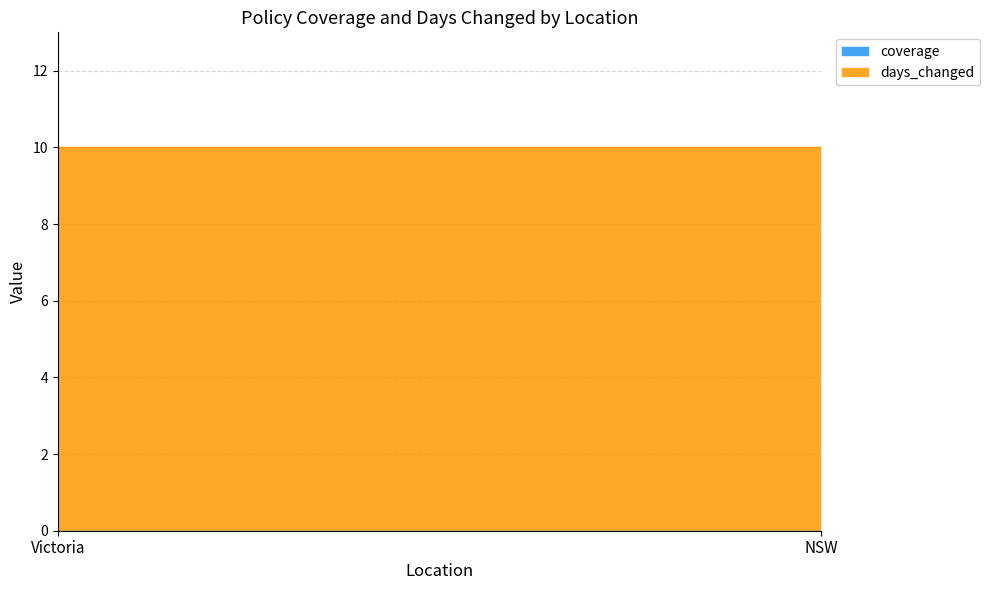

What is the sum of the days_changed values at Victoria and NSW?

20